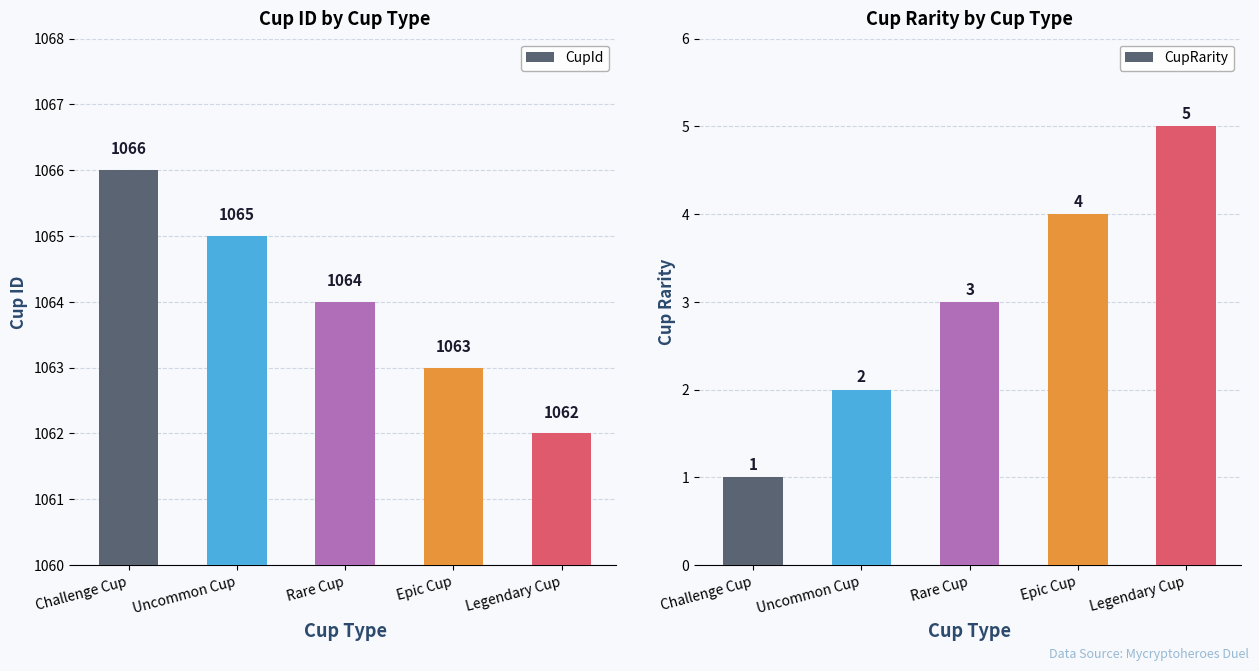

What is the smallest value displayed?

1